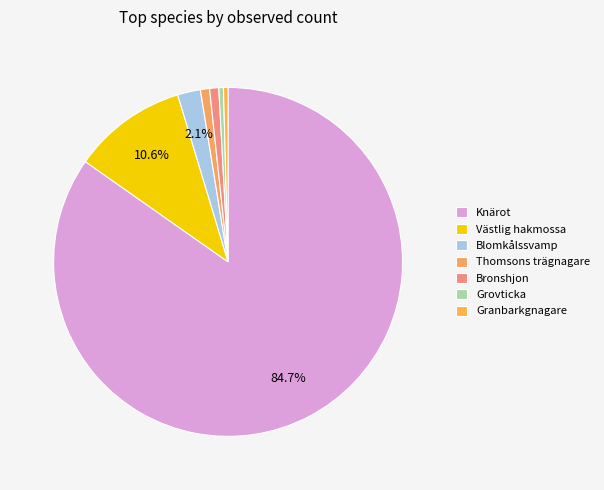

Count the number of slices in the pie.

7